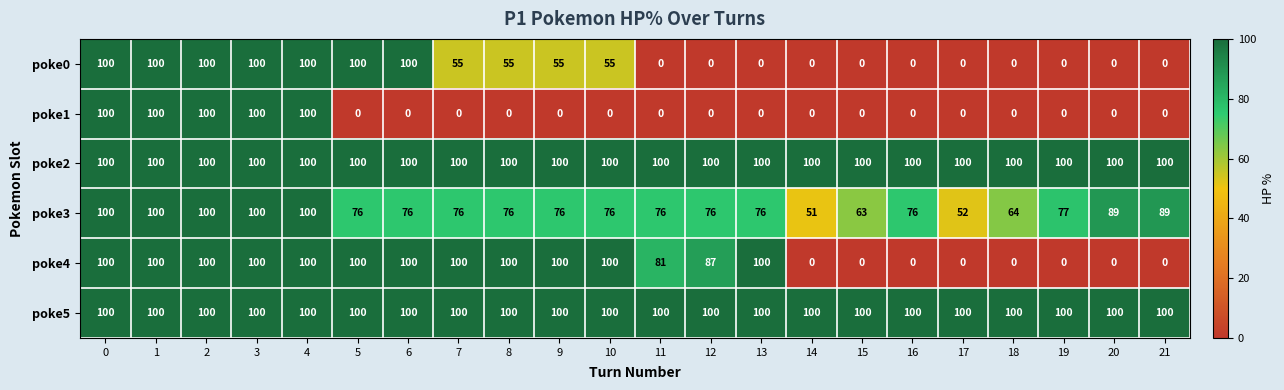

How many poke4 values are between 0 and 100?

22